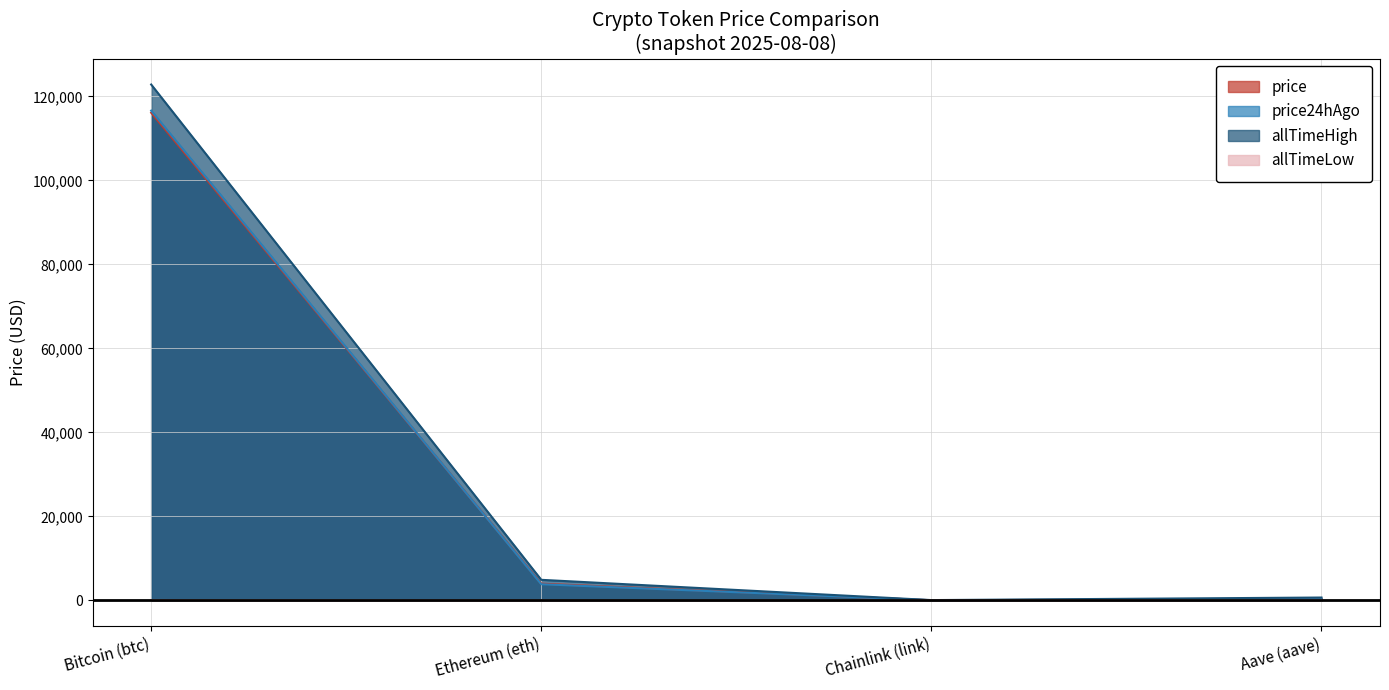

True or false: price has more than 2 points higher than both neighbors.

False